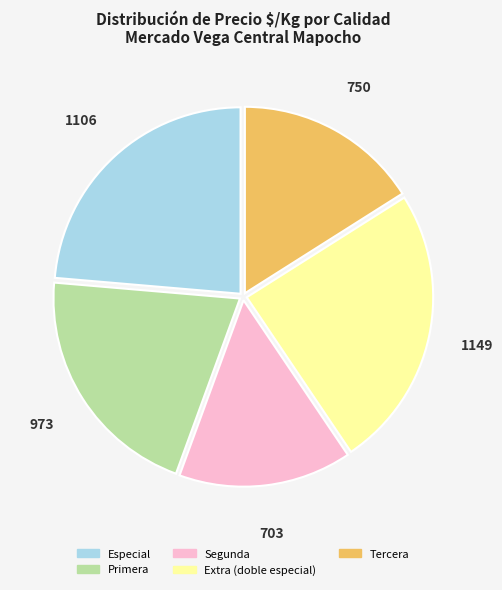

Rank the categories by value from highest to lowest.

Extra (doble especial), Especial, Primera, Tercera, Segunda